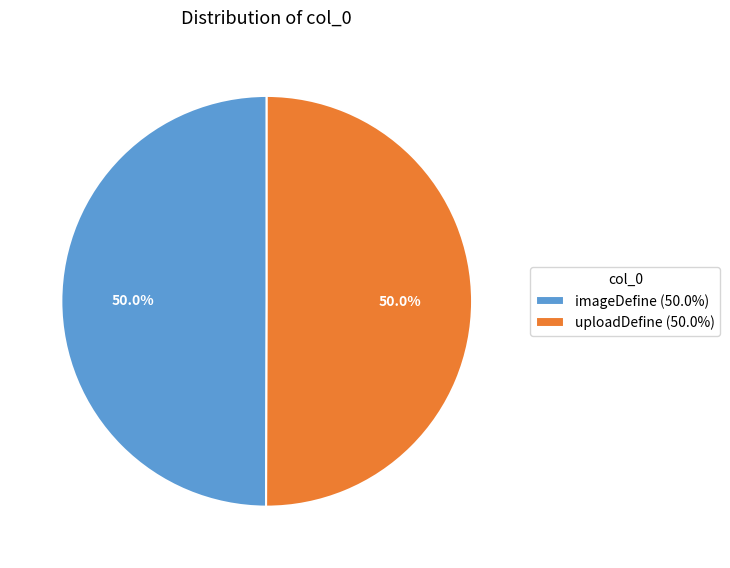

How many slices are in this pie chart?

2